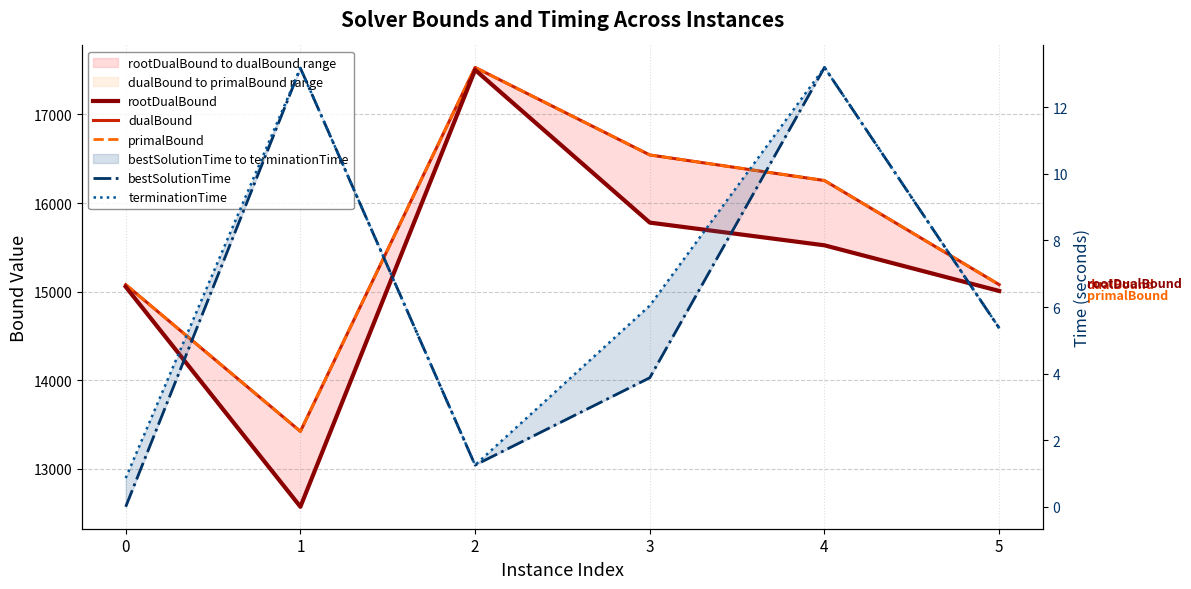

What is the sum of the terminationTime values at 5 and 2?

6.6